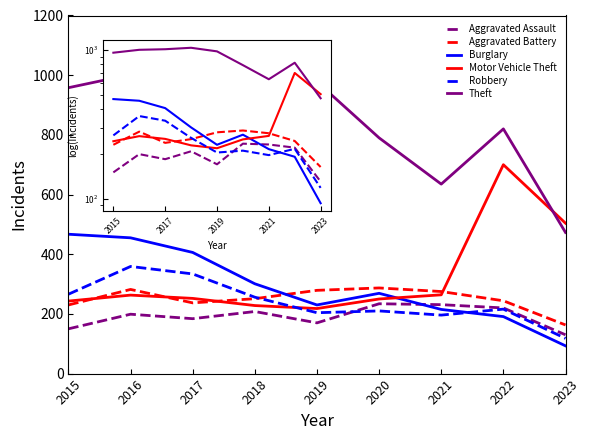

How many lines are shown in the chart?

6